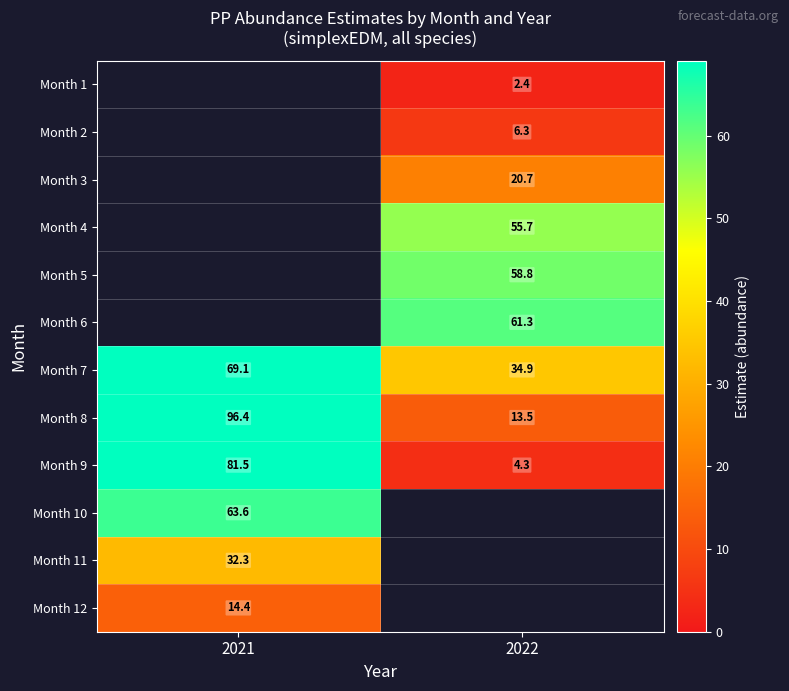

Is the value of Month 4 at 2022 greater than the value of Month 12 at 2021?

Yes